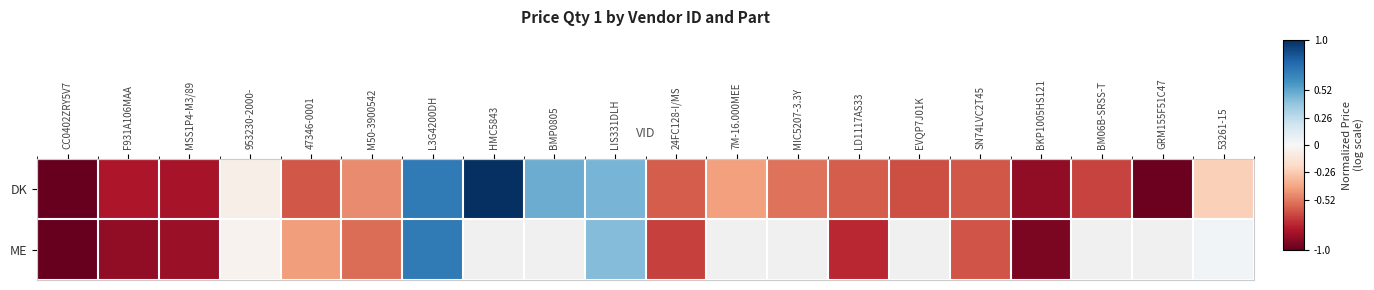

At which category is the sum across all series the highest?

L3G4200DH